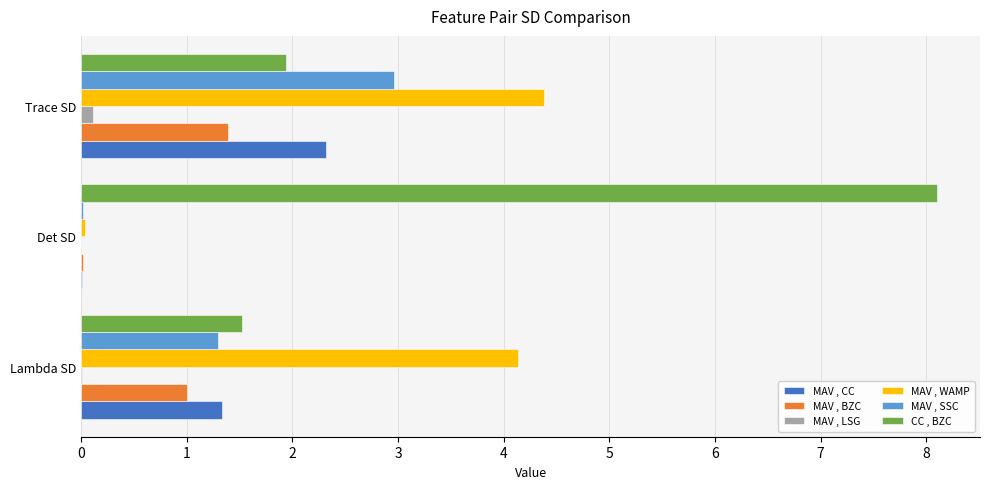

The MAV , SSC series shows 1.3 at Lambda SD. True or false?

True